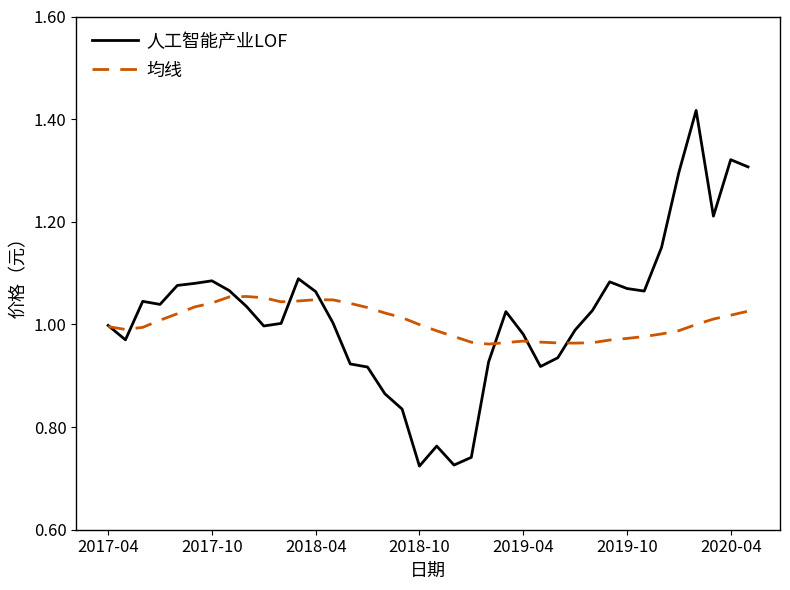

Which series has the largest range (max minus min)?

人工智能产业LOF